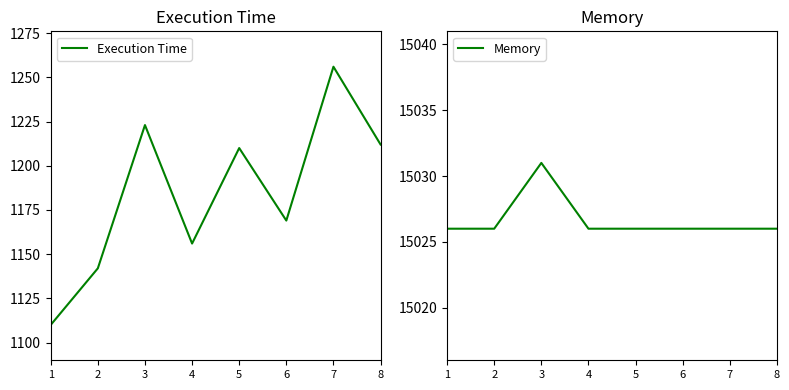

True or false: Memory and Execution Time cross at least once.

False